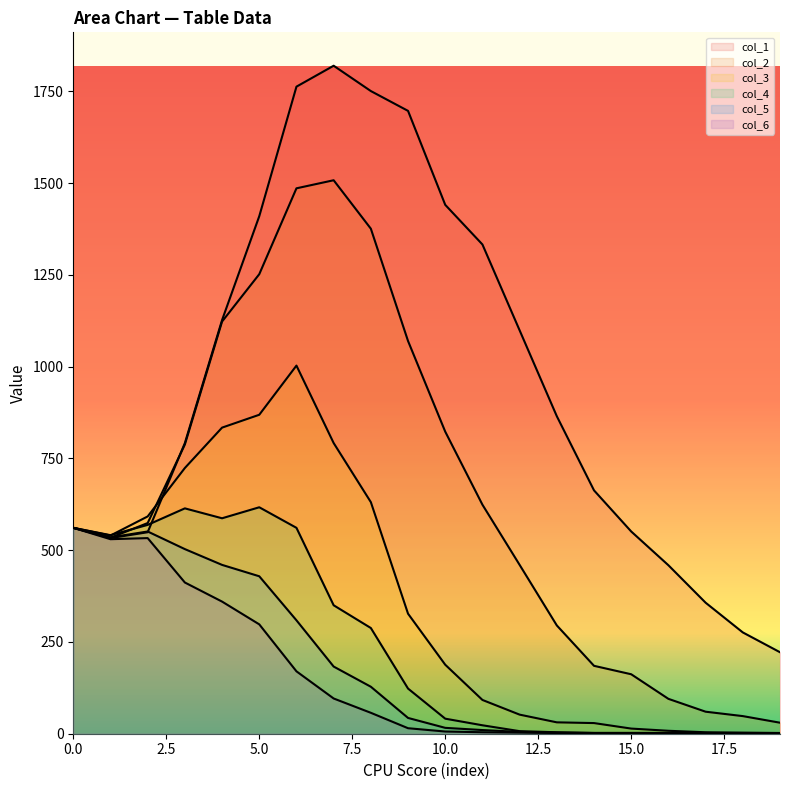

True or false: col_3 and col_6 cross at least once.

False